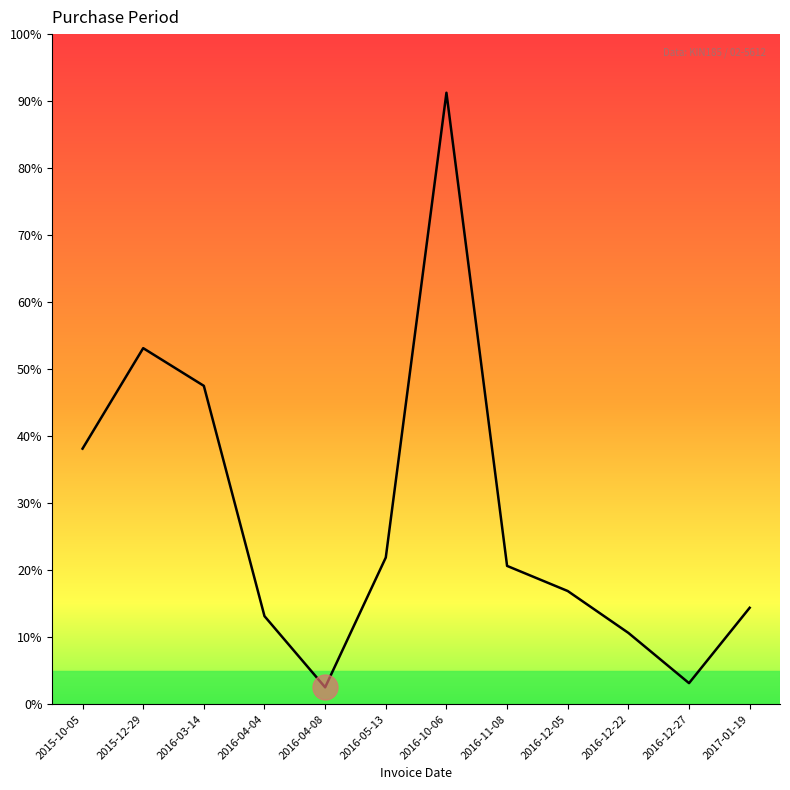

Does the chart display data point markers on the line(s)?

No